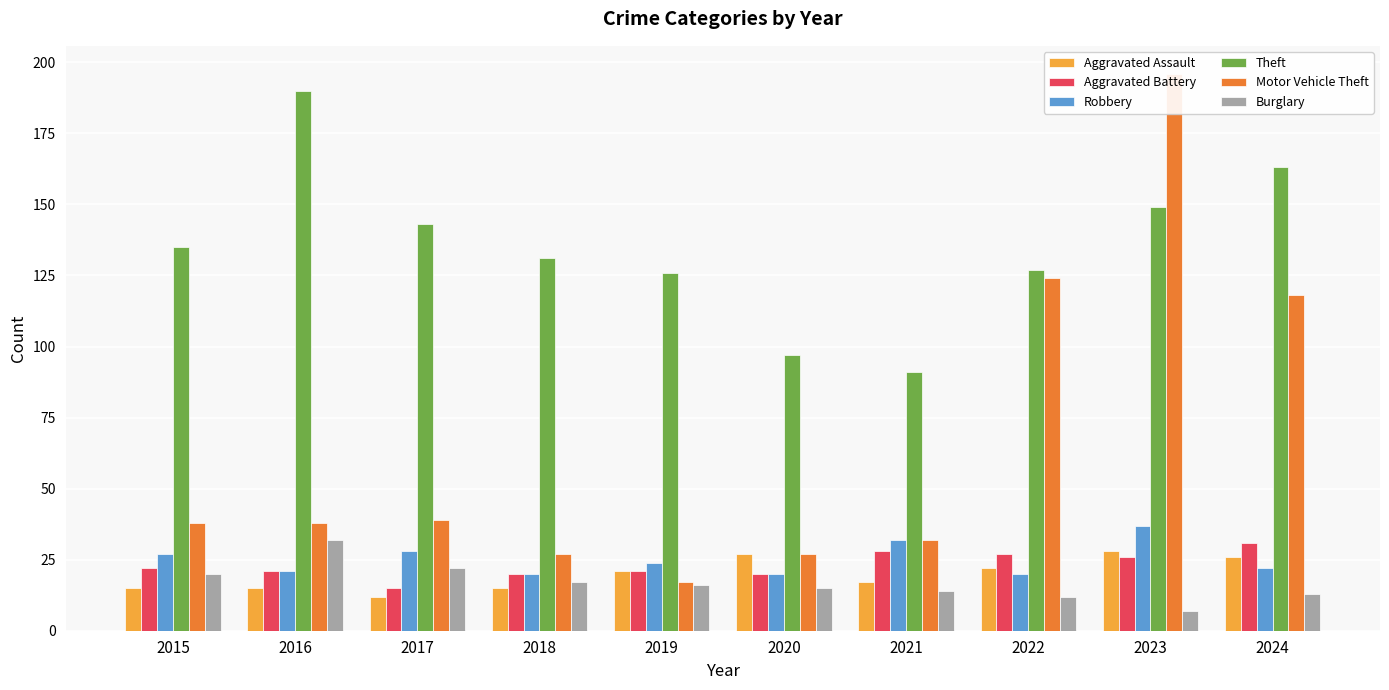

Is the value of Theft at 2023 greater than the value of Robbery at 2024?

Yes